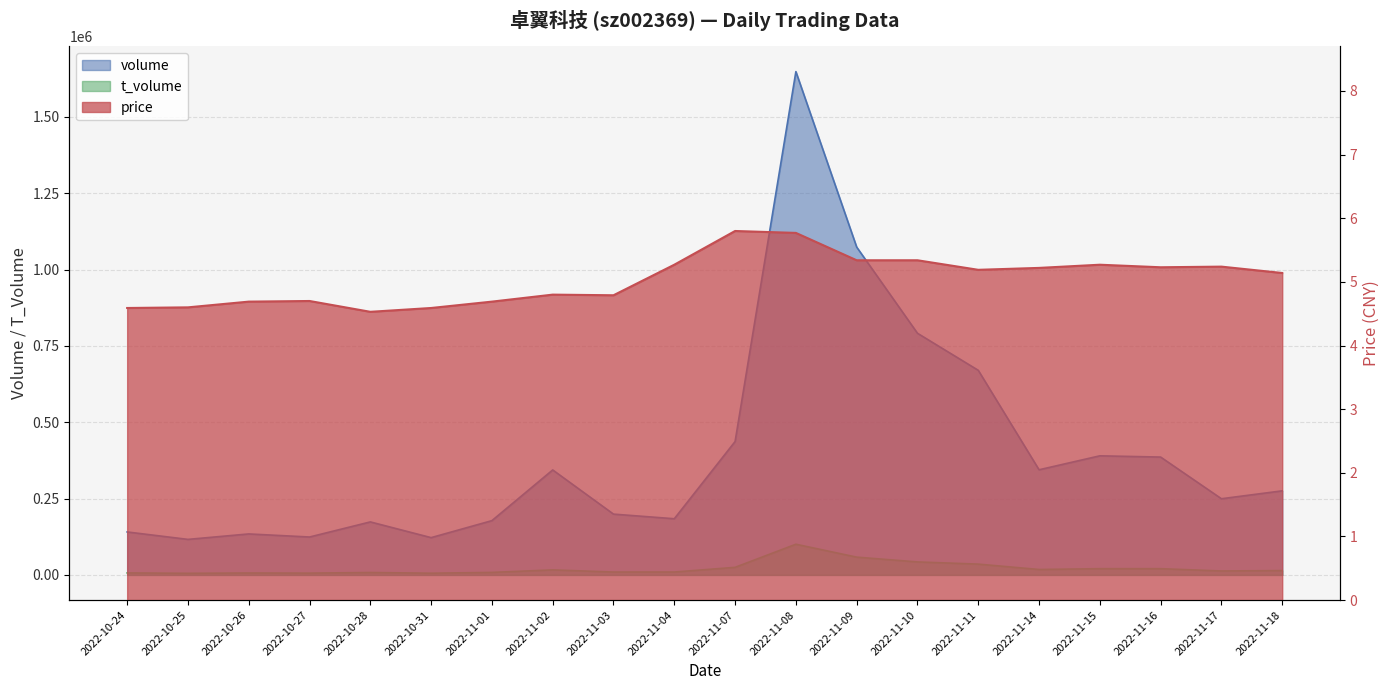

Reading left to right, what are all the values shown in this chart?

volume: 2022-10-24=140681.0	2022-10-25=116356.0	2022-10-26=134206.0	2022-10-27=124135.0	2022-10-28=173589.0	2022-10-31=122088.0	2022-11-01=177775.0	2022-11-02=343787.0	2022-11-03=199096.0	2022-11-04=183978.0	2022-11-07=436896.0	2022-11-08=1648325.0	2022-11-09=1073710.0	2022-11-10=791414.0	2022-11-11=670098.0	2022-11-14=344342.0	2022-11-15=390034.0	2022-11-16=385951.0	2022-11-17=249481.0	2022-11-18=275342.0
t_volume: 2022-10-24=6529.0	2022-10-25=5298.0	2022-10-26=6283.0	2022-10-27=5862.0	2022-10-28=7948.0	2022-10-31=5595.0	2022-11-01=8265.0	2022-11-02=16499.0	2022-11-03=9440.0	2022-11-04=9495.0	2022-11-07=24867.0	2022-11-08=100546.0	2022-11-09=58281.0	2022-11-10=42556.0	2022-11-11=35416.0	2022-11-14=17815.0	2022-11-15=20457.0	2022-11-16=20445.0	2022-11-17=12940.0	2022-11-18=14251.0
price: 2022-10-24=4.6	2022-10-25=4.6	2022-10-26=4.7	2022-10-27=4.7	2022-10-28=4.5	2022-10-31=4.6	2022-11-01=4.7	2022-11-02=4.8	2022-11-03=4.8	2022-11-04=5.3	2022-11-07=5.8	2022-11-08=5.8	2022-11-09=5.3	2022-11-10=5.3	2022-11-11=5.2	2022-11-14=5.2	2022-11-15=5.3	2022-11-16=5.2	2022-11-17=5.2	2022-11-18=5.1